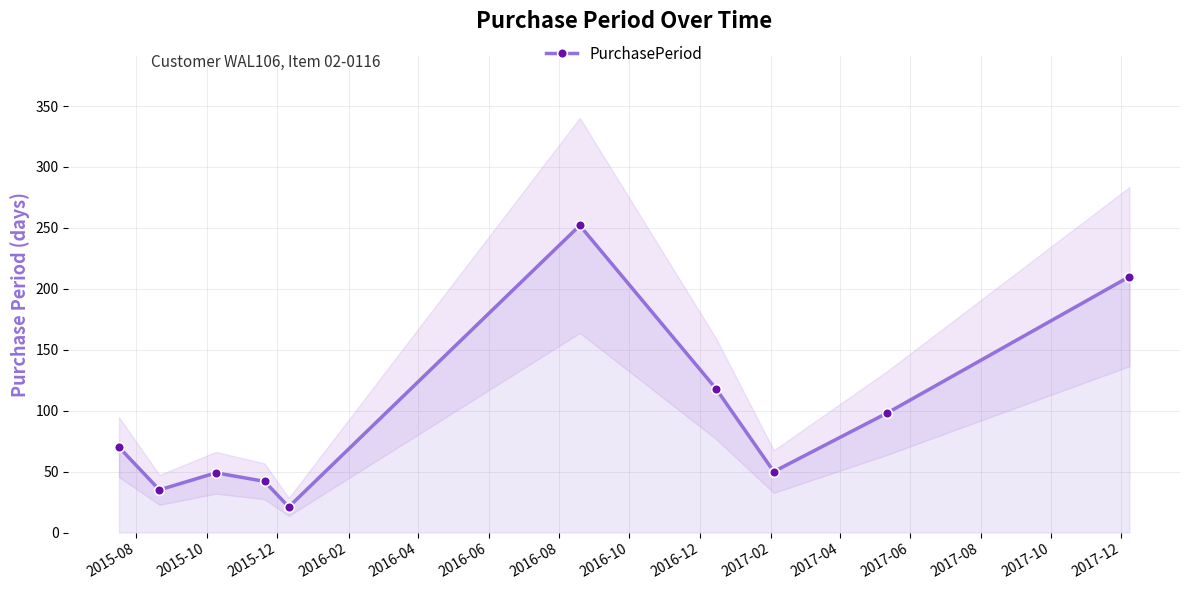

Reading left to right, extract all data points from this chart.

70	35	49	42	21	252	118	50	98	210